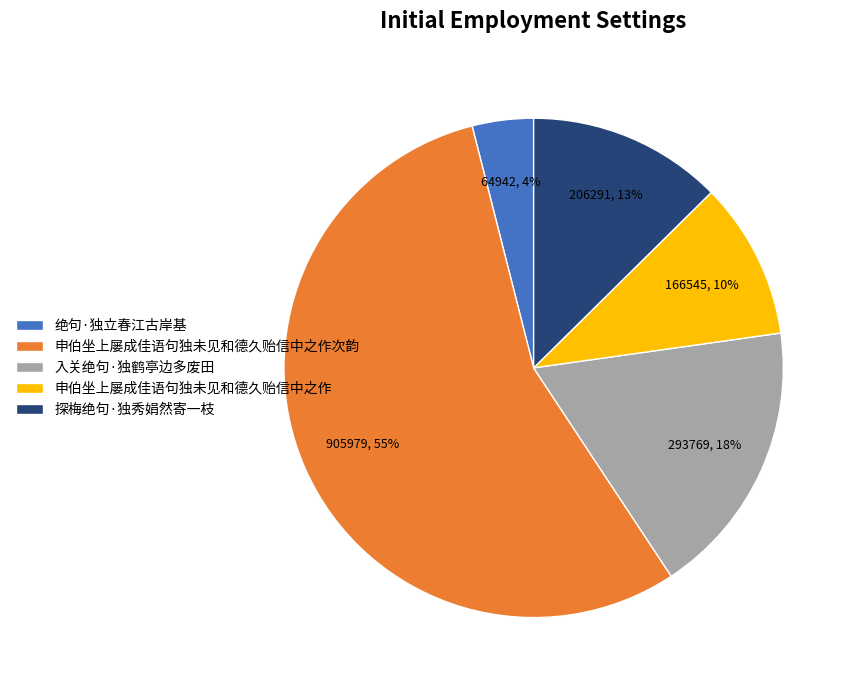

To the nearest percent, what is the difference between the largest and smallest slice percentages?

51%